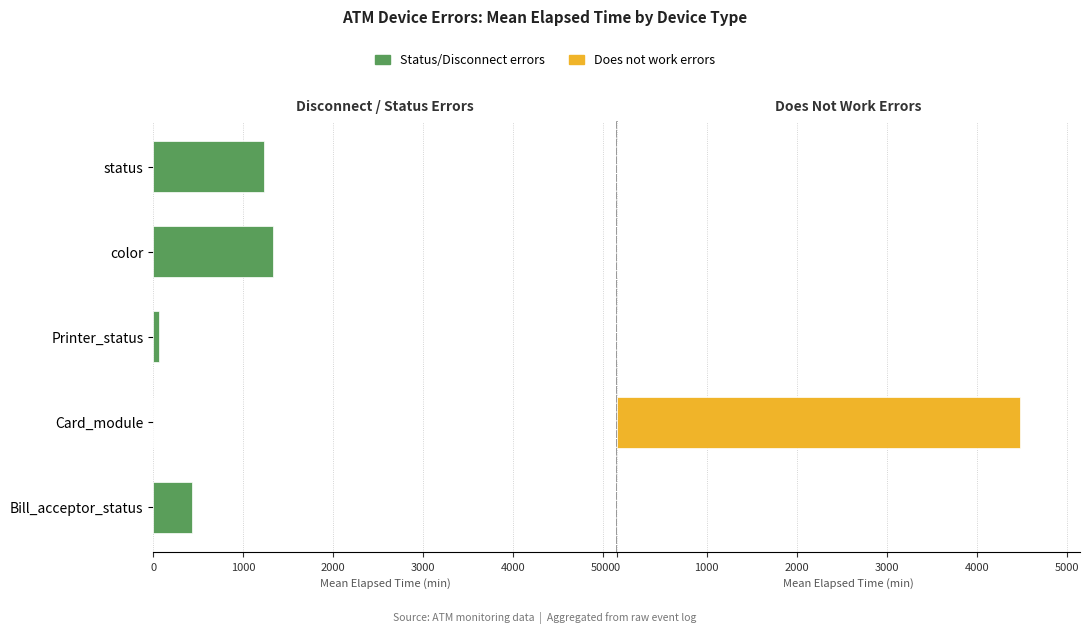

What is the value of the Status/Disconnect errors bar at the 1st from the left?

435